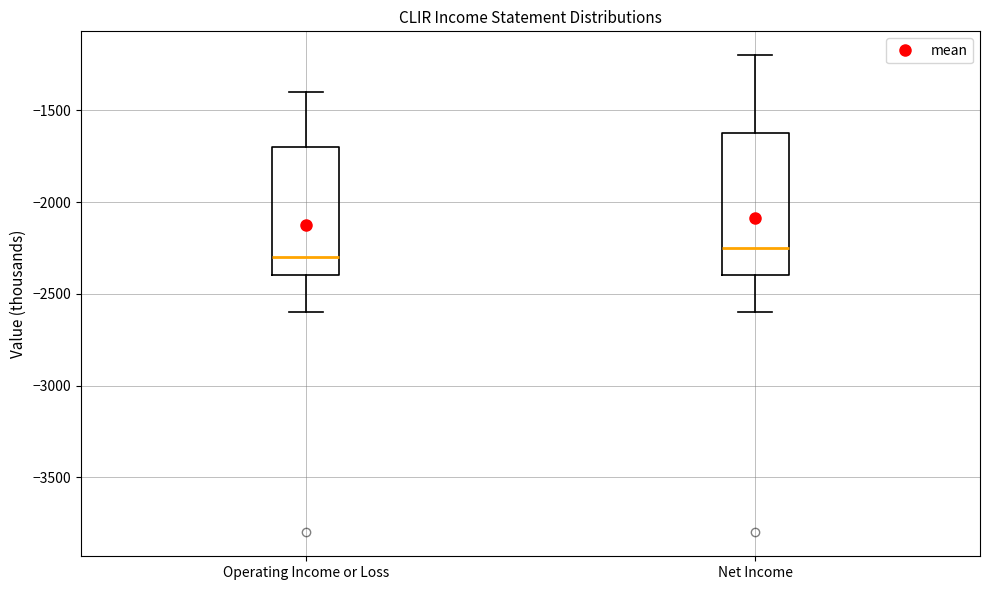

Where is the upper edge of the box for Net Income on the y-axis? The values are not printed on the chart, so give them approximately, as read against the axis.

-1600